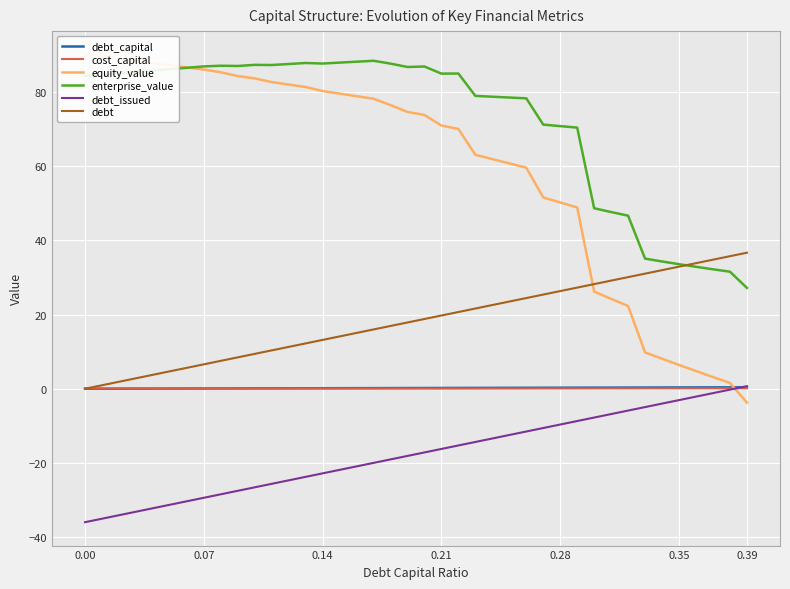

Which series has the largest total across all categories?

enterprise_value